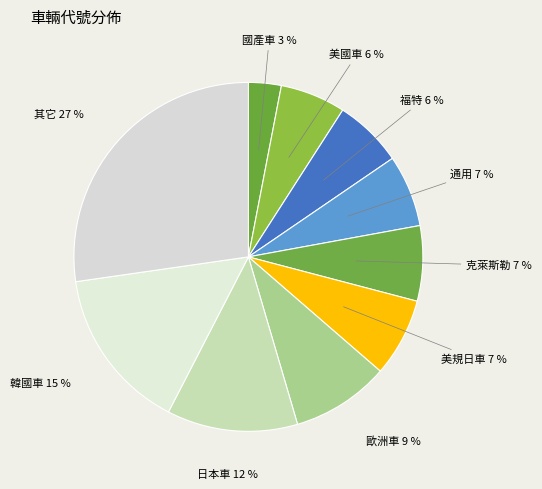

Count the number of slices in the pie.

10